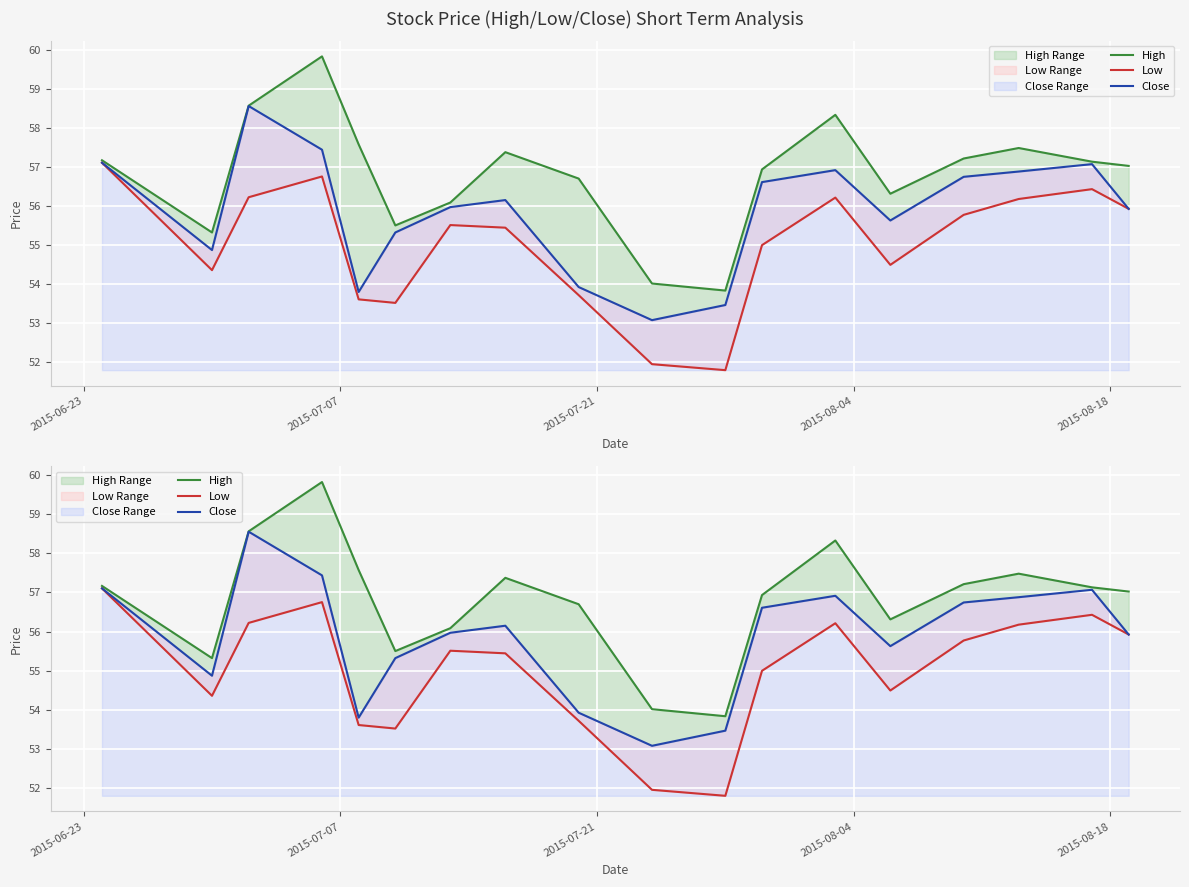

How many values in the High series are below 57?

8